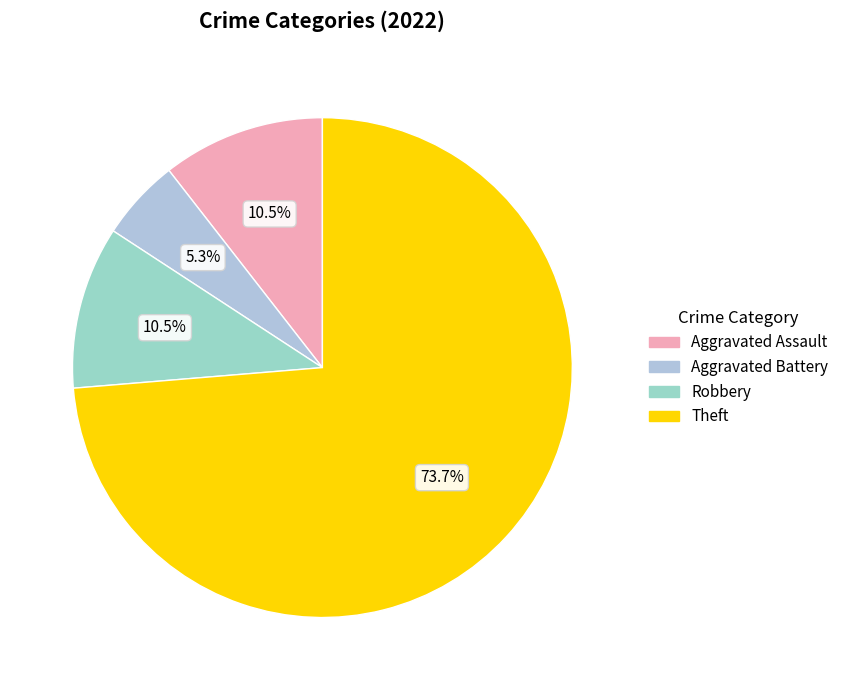

Which category has the smallest portion of the pie?

Aggravated Battery